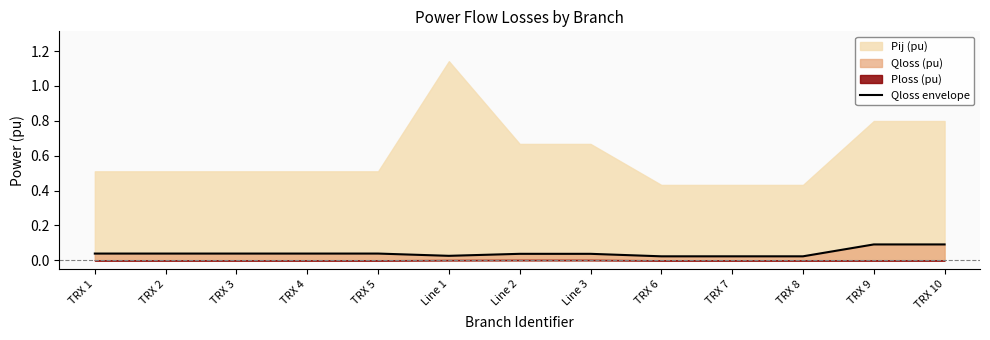

True or false: Qloss envelope has a value of 0.0 at TRX 9.

False